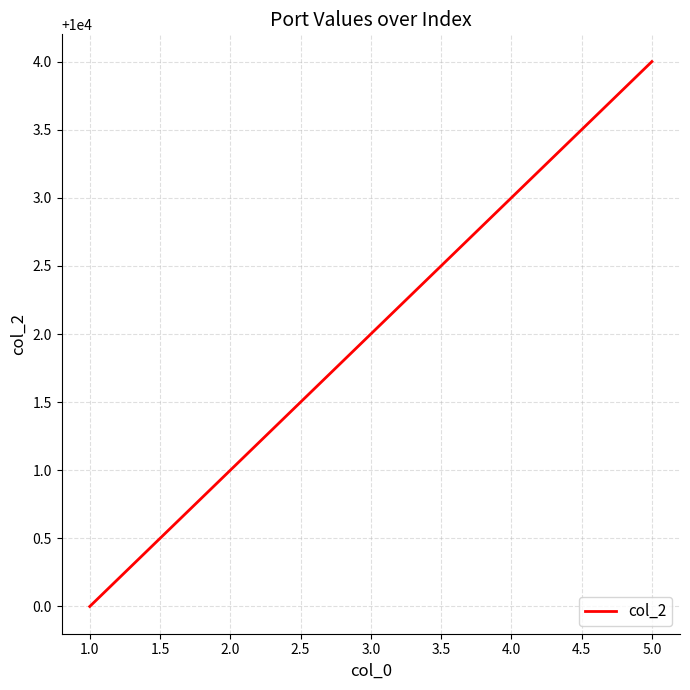

List the labels in order of value, smallest first.

1.0, 2.0, 3.0, 4.0, 5.0